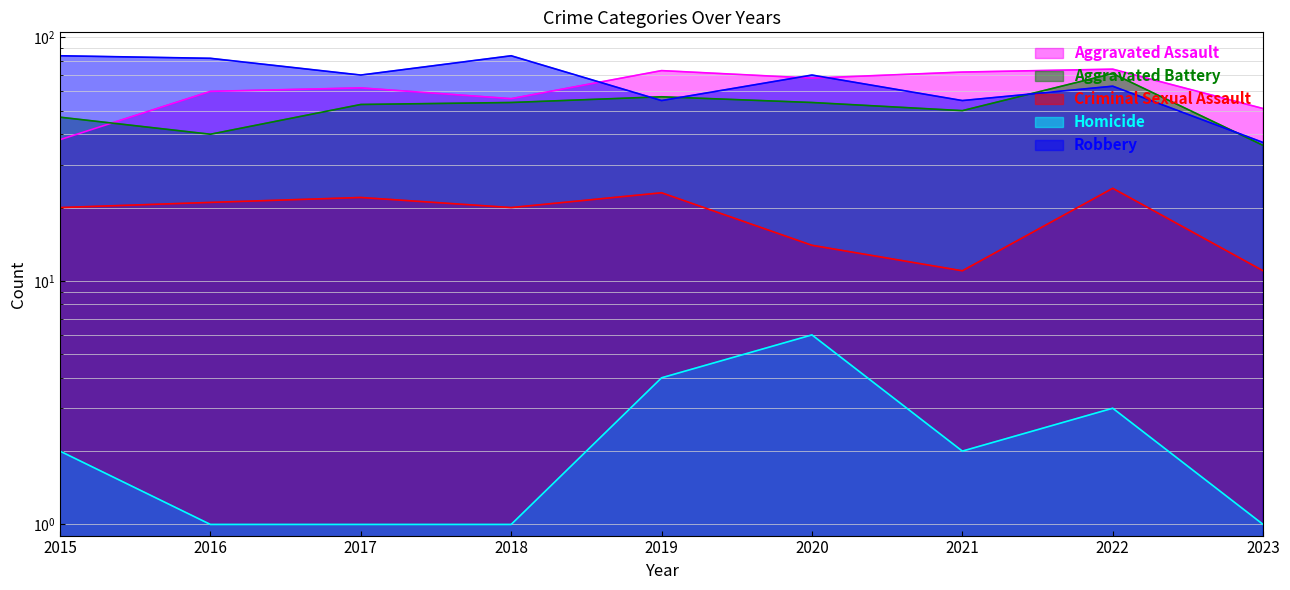

What is the total value across all series at 2015?

191